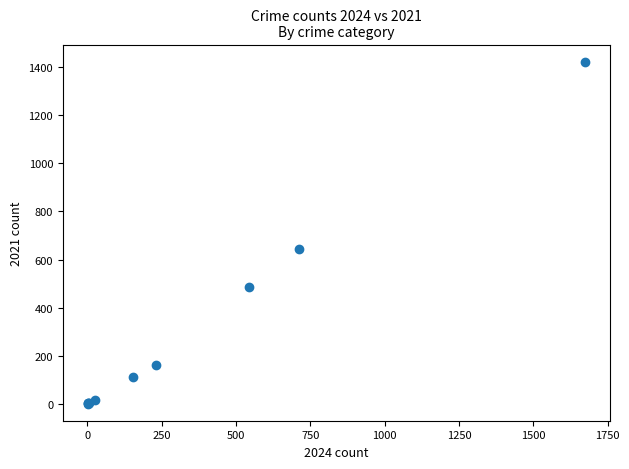

What Y value in the scatter plot is closest to 712?

642